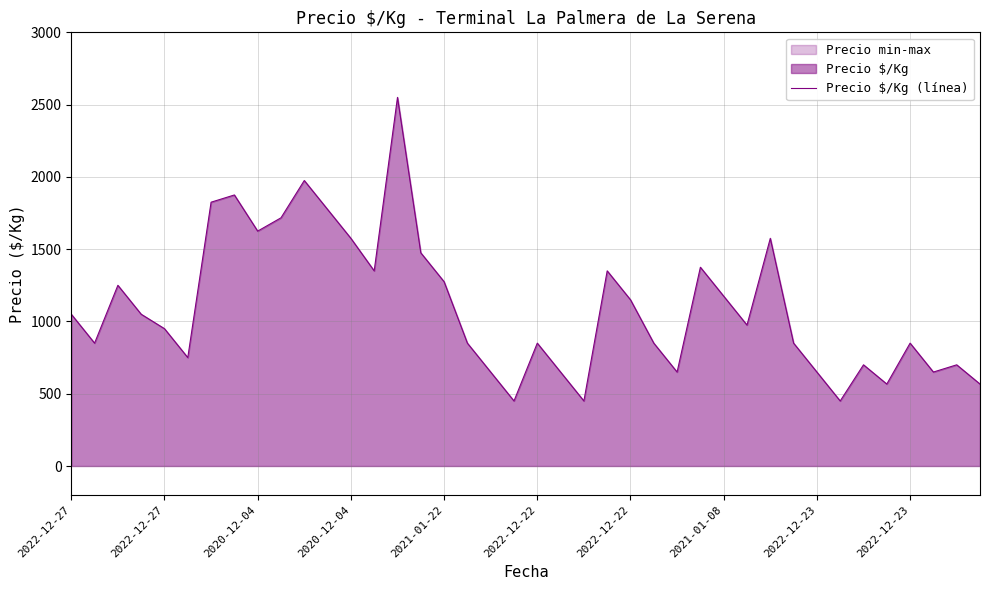

What is the ratio of the value at 38 to the value at 37?

1.1